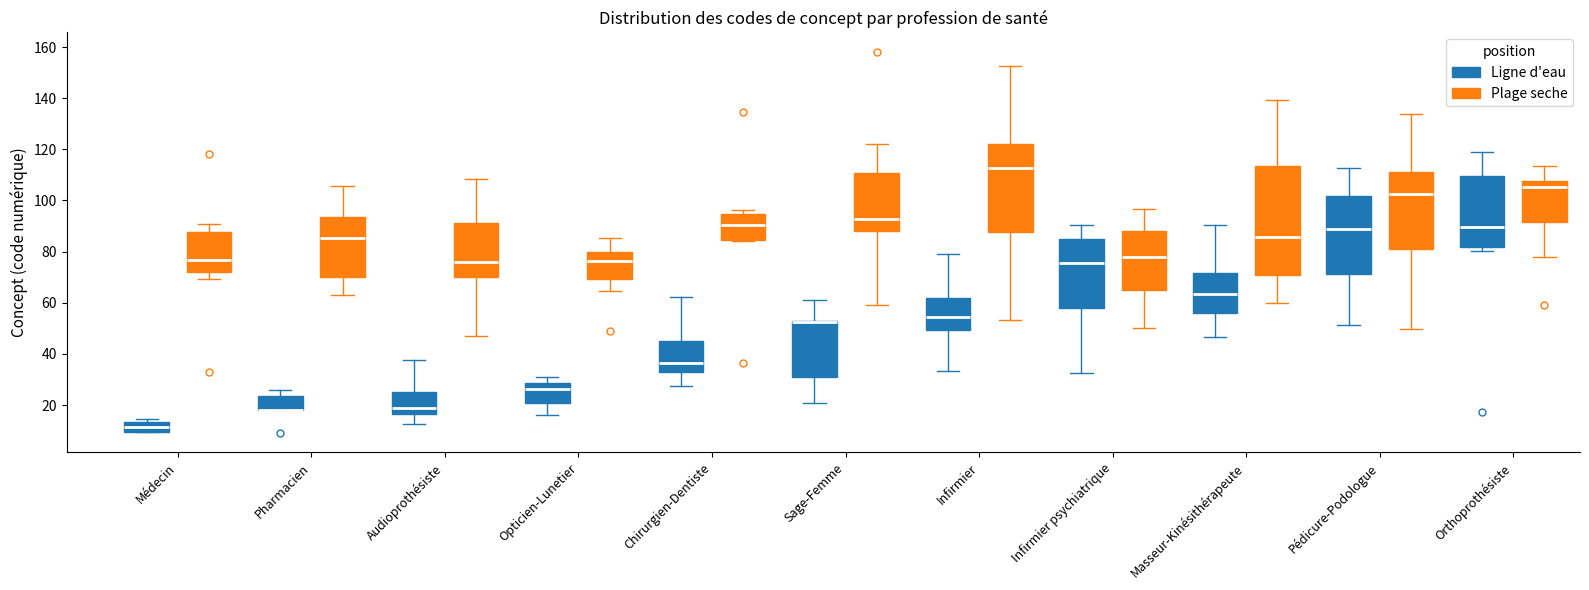

Reading left to right, read every box against the y-axis: the position of its median line, the range the box covers, and the ends of its whiskers. The values are not printed on the chart, so give them approximately, as read against the axis.

Médecin (Ligne d'eau): median 12, box 10 to 14, whiskers 10 to 14 (just above the box's upper edge)
Médecin (Plage seche): median 76, box 72 to 88, whiskers 70 to 90
Pharmacien (Ligne d'eau): median 18 (drawn on the box's lower edge), box 18 to 24, whiskers 18 to 26
Pharmacien (Plage seche): median 86, box 70 to 94, whiskers 62 to 106
Audioprothésiste (Ligne d'eau): median 18, box 16 to 26, whiskers 12 to 38
Audioprothésiste (Plage seche): median 76, box 70 to 92, whiskers 48 to 108
Opticien-Lunetier (Ligne d'eau): median 26, box 20 to 28, whiskers 16 to 32
Opticien-Lunetier (Plage seche): median 76, box 70 to 80, whiskers 64 to 86
Chirurgien-Dentiste (Ligne d'eau): median 36, box 32 to 44, whiskers 28 to 62
Chirurgien-Dentiste (Plage seche): median 90, box 84 to 94, whiskers 84 (just below the box's lower edge) to 96
Sage-Femme (Ligne d'eau): median 52 (drawn on the box's upper edge), box 30 to 54, whiskers 20 to 62
Sage-Femme (Plage seche): median 92, box 88 to 110, whiskers 60 to 122
Infirmier (Ligne d'eau): median 54, box 50 to 62, whiskers 34 to 80
Infirmier (Plage seche): median 112, box 88 to 122, whiskers 54 to 152
Infirmier psychiatrique (Ligne d'eau): median 76, box 58 to 84, whiskers 32 to 90
Infirmier psychiatrique (Plage seche): median 78, box 66 to 88, whiskers 50 to 96
Masseur-Kinésithérapeute (Ligne d'eau): median 64, box 56 to 72, whiskers 46 to 90
Masseur-Kinésithérapeute (Plage seche): median 86, box 70 to 114, whiskers 60 to 140
Pédicure-Podologue (Ligne d'eau): median 88, box 72 to 102, whiskers 52 to 112
Pédicure-Podologue (Plage seche): median 102, box 80 to 112, whiskers 50 to 134
Orthoprothésiste (Ligne d'eau): median 90, box 82 to 110, whiskers 80 to 120
Orthoprothésiste (Plage seche): median 106, box 92 to 108, whiskers 78 to 114